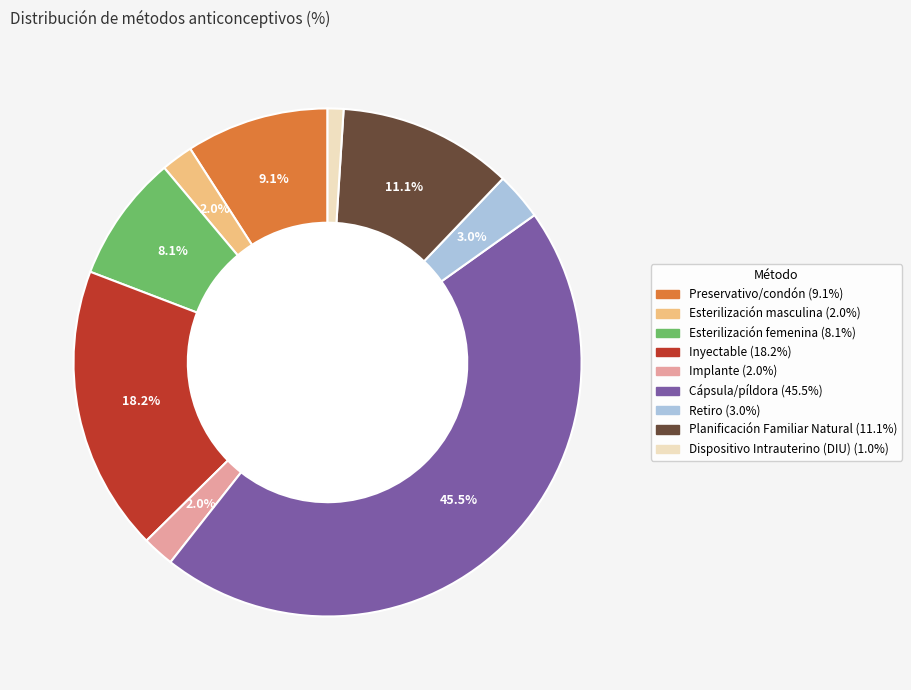

Is there any slice that represents more than half of the pie?

No